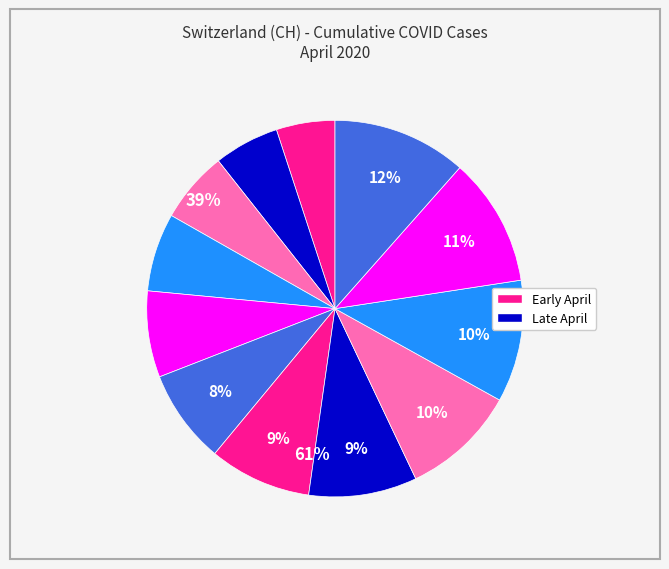

Count the number of slices in the pie.

12